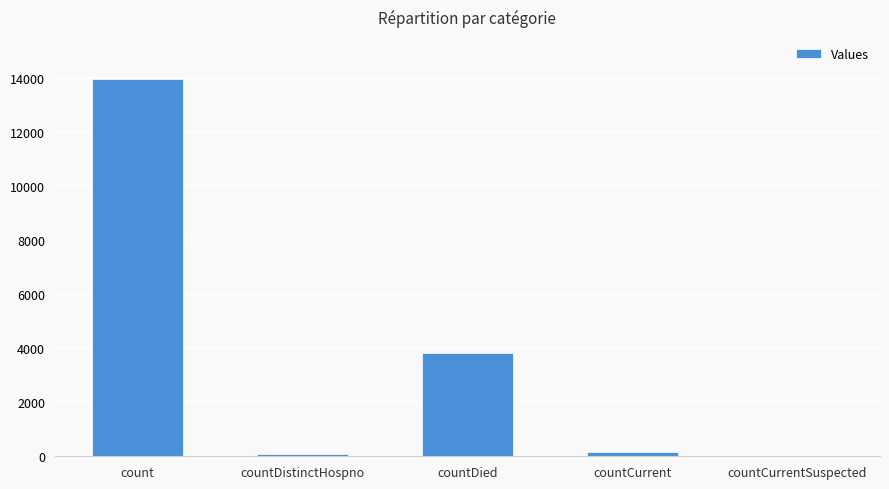

How many categories are shown in the chart?

5